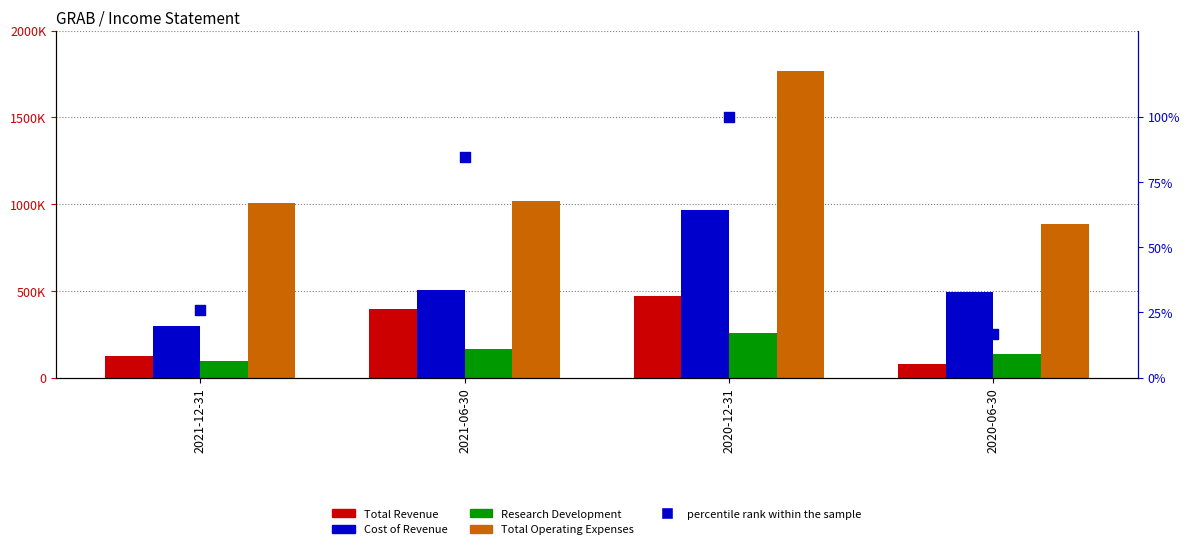

Which series reaches the minimum Y coordinate?

percentile rank within the sample